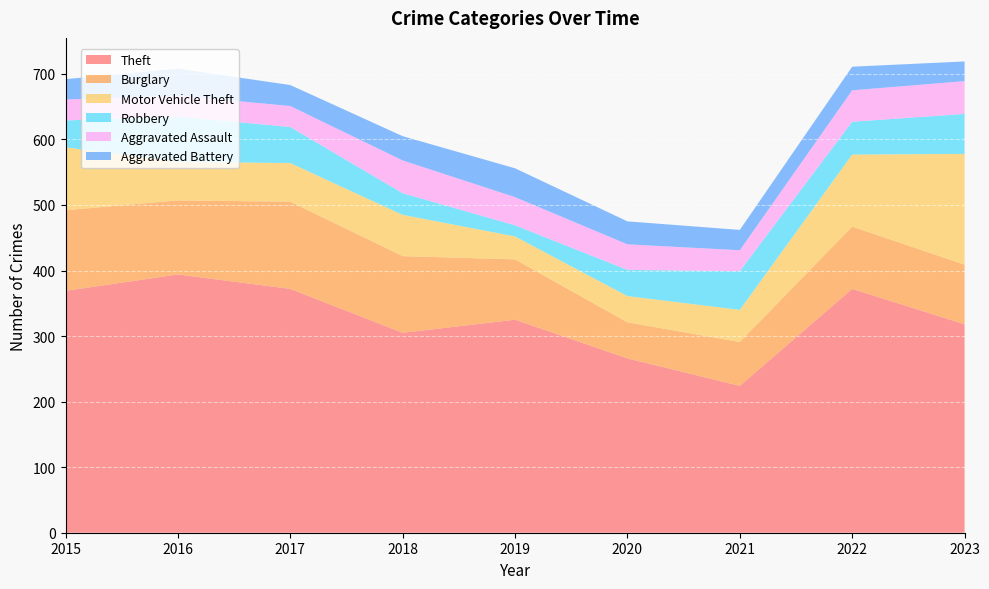

Reading left to right, list all the values displayed in this chart.

Theft: 2015=369	2016=394	2017=372	2018=305	2019=325	2020=266	2021=224	2022=372	2023=318
Burglary: 2015=123	2016=113	2017=133	2018=117	2019=92	2020=55	2021=67	2022=95	2023=91
Motor Vehicle Theft: 2015=96	2016=59	2017=59	2018=63	2019=35	2020=40	2021=49	2022=110	2023=169
Robbery: 2015=41	2016=69	2017=55	2018=33	2019=17	2020=40	2021=59	2022=50	2023=61
Aggravated Assault: 2015=32	2016=32	2017=32	2018=50	2019=43	2020=39	2021=32	2022=48	2023=50
Aggravated Battery: 2015=31	2016=41	2017=32	2018=37	2019=44	2020=35	2021=31	2022=36	2023=30